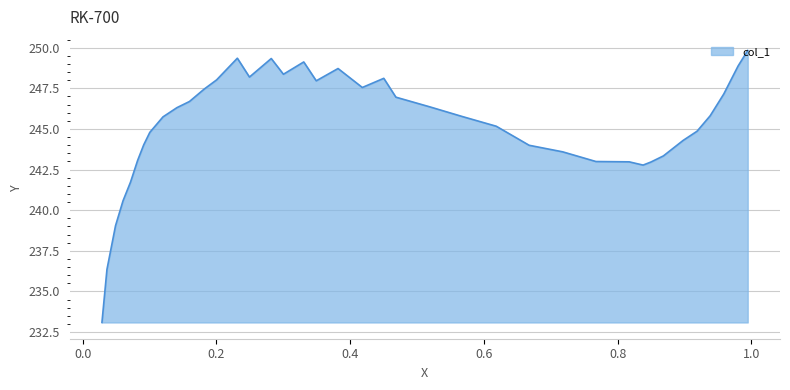

The chart shows a value of 248.2 at 0.2494. True or false?

True